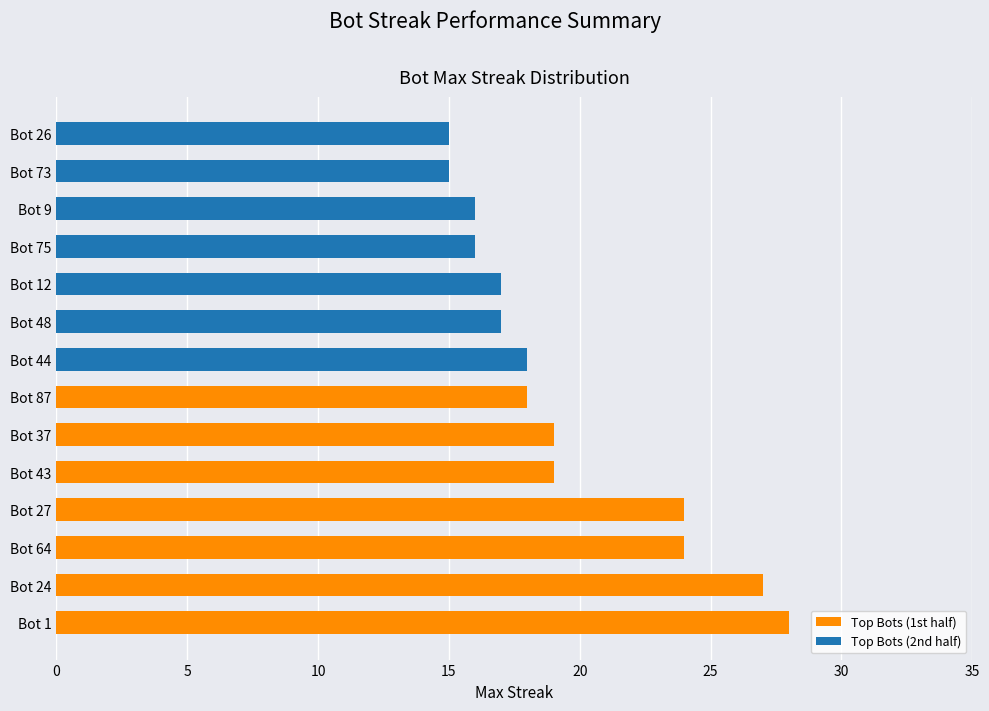

Which series has the widest spread of values?

Top Bots (1st half)